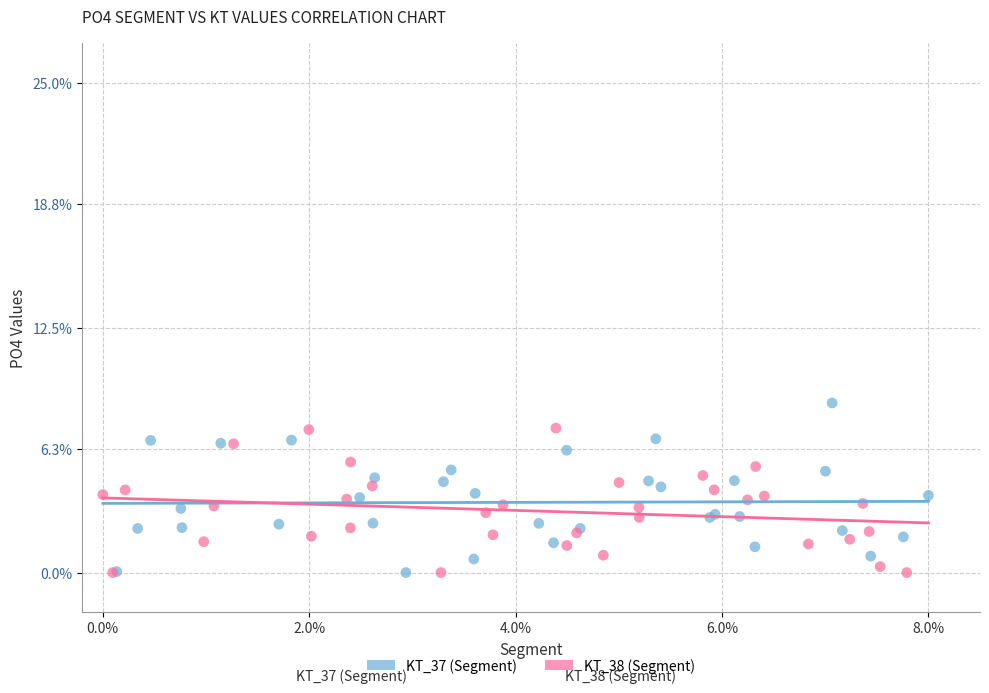

Which series has the widest spread of Y values?

KT_37 (Segment)